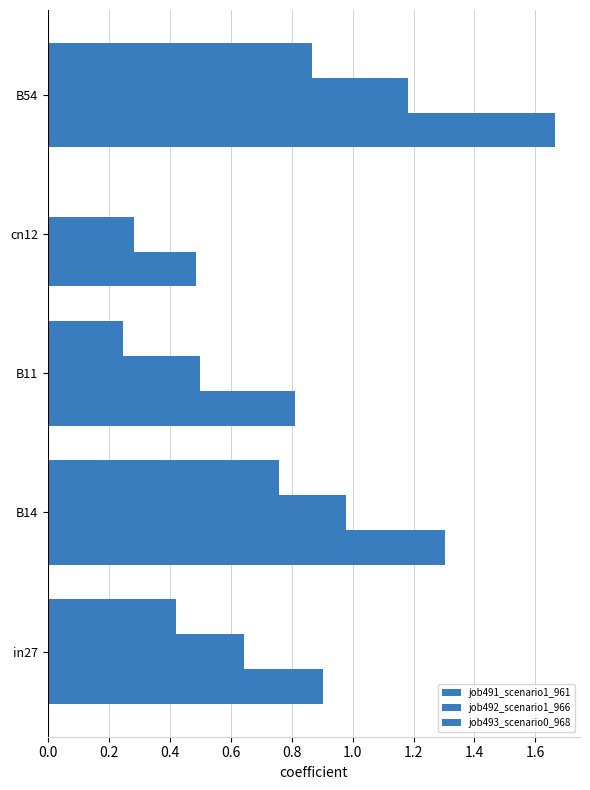

Which series has the widest spread of values?

job491_scenario1_961